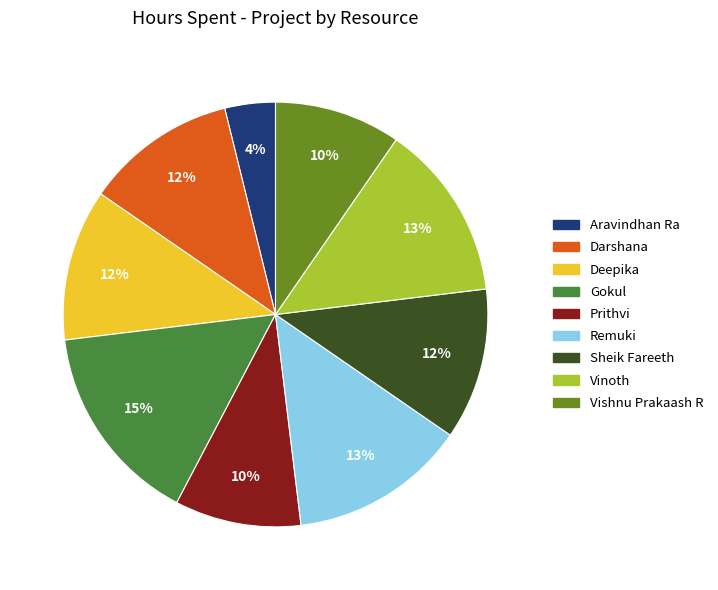

How many slices are in this pie chart?

9